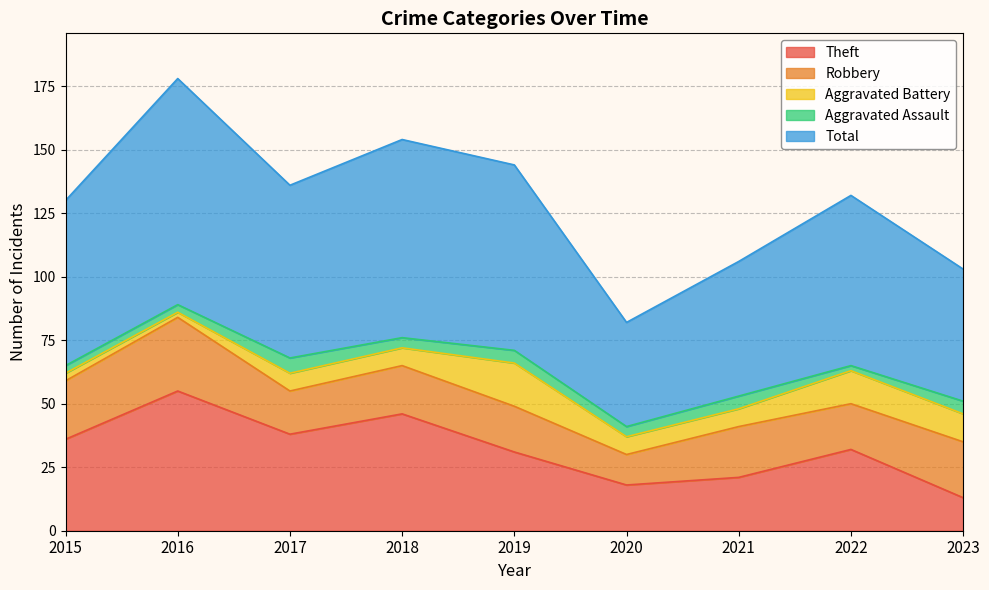

What is the total value across all series at 2016?

178